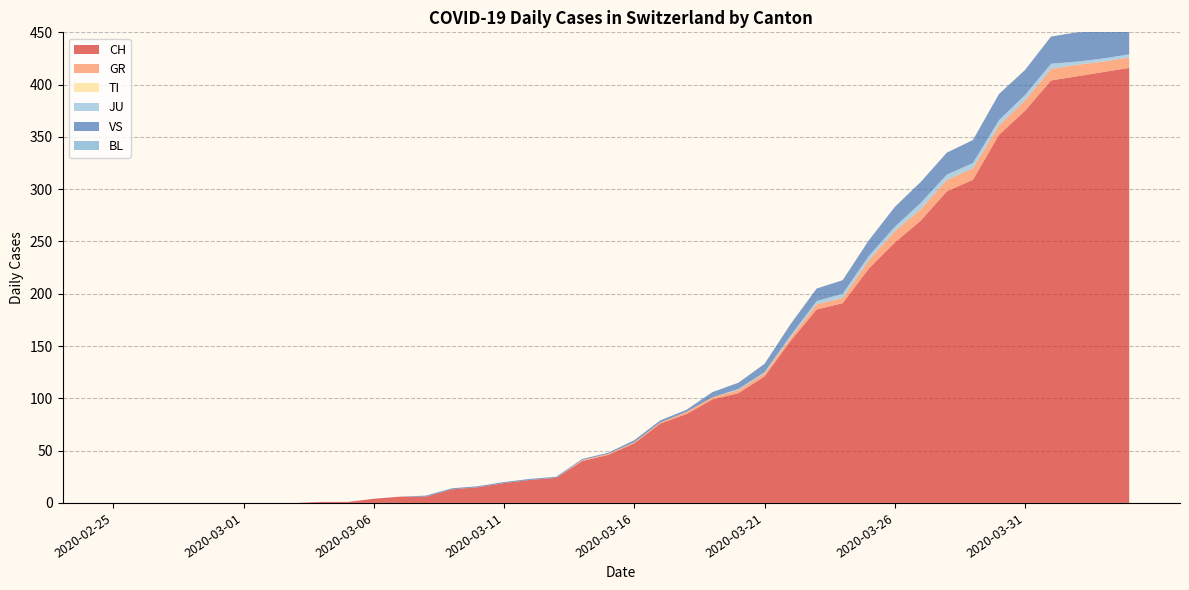

Reading right to left, list all the values displayed in this chart.

CH: 2020-04-04=416	2020-04-03=412	2020-04-02=408	2020-04-01=404	2020-03-31=375	2020-03-30=352	2020-03-29=309	2020-03-28=298	2020-03-27=270	2020-03-26=249	2020-03-25=224	2020-03-24=191	2020-03-23=185	2020-03-22=155	2020-03-21=121	2020-03-20=105	2020-03-19=99	2020-03-18=85	2020-03-17=76	2020-03-16=57	2020-03-15=46	2020-03-14=40	2020-03-13=24	2020-03-12=22	2020-03-11=19	2020-03-10=15	2020-03-09=13	2020-03-08=6	2020-03-07=6	2020-03-06=4	2020-03-05=1	2020-03-04=1	2020-03-03=0	2020-03-02=0	2020-03-01=0	2020-02-29=0	2020-02-28=0	2020-02-27=0	2020-02-26=0	2020-02-25=0
GR: 2020-04-04=10	2020-04-03=10	2020-04-02=11	2020-04-01=11	2020-03-31=10	2020-03-30=9	2020-03-29=11	2020-03-28=11	2020-03-27=11	2020-03-26=11	2020-03-25=8	2020-03-24=5	2020-03-23=5	2020-03-22=3	2020-03-21=3	2020-03-20=3	2020-03-19=2	2020-03-18=2	2020-03-17=1	2020-03-16=1	2020-03-15=1	2020-03-14=1	2020-03-13=0	2020-03-12=0	2020-03-11=0	2020-03-10=0	2020-03-09=0	2020-03-08=0	2020-03-07=0	2020-03-06=0	2020-03-05=0	2020-03-04=0	2020-03-03=0	2020-03-02=0	2020-03-01=0	2020-02-29=0	2020-02-28=0	2020-02-27=0	2020-02-26=0	2020-02-25=0
TI: 2020-04-04=0	2020-04-03=0	2020-04-02=0	2020-04-01=0	2020-03-31=0	2020-03-30=0	2020-03-29=0	2020-03-28=0	2020-03-27=0	2020-03-26=0	2020-03-25=0	2020-03-24=0	2020-03-23=0	2020-03-22=0	2020-03-21=0	2020-03-20=0	2020-03-19=0	2020-03-18=0	2020-03-17=0	2020-03-16=0	2020-03-15=0	2020-03-14=0	2020-03-13=0	2020-03-12=0	2020-03-11=0	2020-03-10=0	2020-03-09=0	2020-03-08=0	2020-03-07=0	2020-03-06=0	2020-03-05=0	2020-03-04=0	2020-03-03=0	2020-03-02=0	2020-03-01=0	2020-02-29=0	2020-02-28=0	2020-02-27=0	2020-02-26=0	2020-02-25=0
JU: 2020-04-04=3	2020-04-03=3	2020-04-02=3	2020-04-01=5	2020-03-31=5	2020-03-30=5	2020-03-29=5	2020-03-28=5	2020-03-27=6	2020-03-26=4	2020-03-25=4	2020-03-24=4	2020-03-23=3	2020-03-22=2	2020-03-21=1	2020-03-20=1	2020-03-19=0	2020-03-18=0	2020-03-17=0	2020-03-16=0	2020-03-15=0	2020-03-14=0	2020-03-13=0	2020-03-12=0	2020-03-11=0	2020-03-10=0	2020-03-09=0	2020-03-08=0	2020-03-07=0	2020-03-06=0	2020-03-05=0	2020-03-04=0	2020-03-03=0	2020-03-02=0	2020-03-01=0	2020-02-29=0	2020-02-28=0	2020-02-27=0	2020-02-26=0	2020-02-25=0
VS: 2020-04-04=28	2020-04-03=26	2020-04-02=28	2020-04-01=26	2020-03-31=24	2020-03-30=25	2020-03-29=22	2020-03-28=21	2020-03-27=20	2020-03-26=19	2020-03-25=15	2020-03-24=13	2020-03-23=12	2020-03-22=11	2020-03-21=8	2020-03-20=6	2020-03-19=5	2020-03-18=2	2020-03-17=2	2020-03-16=2	2020-03-15=1	2020-03-14=1	2020-03-13=1	2020-03-12=1	2020-03-11=1	2020-03-10=1	2020-03-09=1	2020-03-08=1	2020-03-07=0	2020-03-06=0	2020-03-05=0	2020-03-04=0	2020-03-03=0	2020-03-02=0	2020-03-01=0	2020-02-29=0	2020-02-28=0	2020-02-27=0	2020-02-26=0	2020-02-25=0
BL: 2020-04-04=0	2020-04-03=0	2020-04-02=0	2020-04-01=0	2020-03-31=0	2020-03-30=0	2020-03-29=0	2020-03-28=0	2020-03-27=0	2020-03-26=0	2020-03-25=0	2020-03-24=0	2020-03-23=0	2020-03-22=0	2020-03-21=0	2020-03-20=0	2020-03-19=0	2020-03-18=0	2020-03-17=0	2020-03-16=0	2020-03-15=0	2020-03-14=0	2020-03-13=0	2020-03-12=0	2020-03-11=0	2020-03-10=0	2020-03-09=0	2020-03-08=0	2020-03-07=0	2020-03-06=0	2020-03-05=0	2020-03-04=0	2020-03-03=0	2020-03-02=0	2020-03-01=0	2020-02-29=0	2020-02-28=0	2020-02-27=0	2020-02-26=0	2020-02-25=0